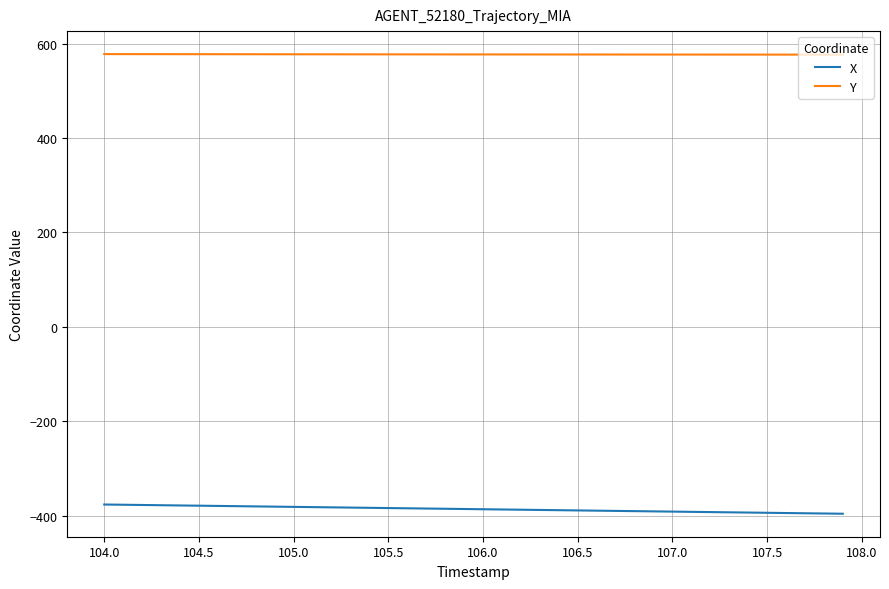

True or false: Y and X cross at least once.

False